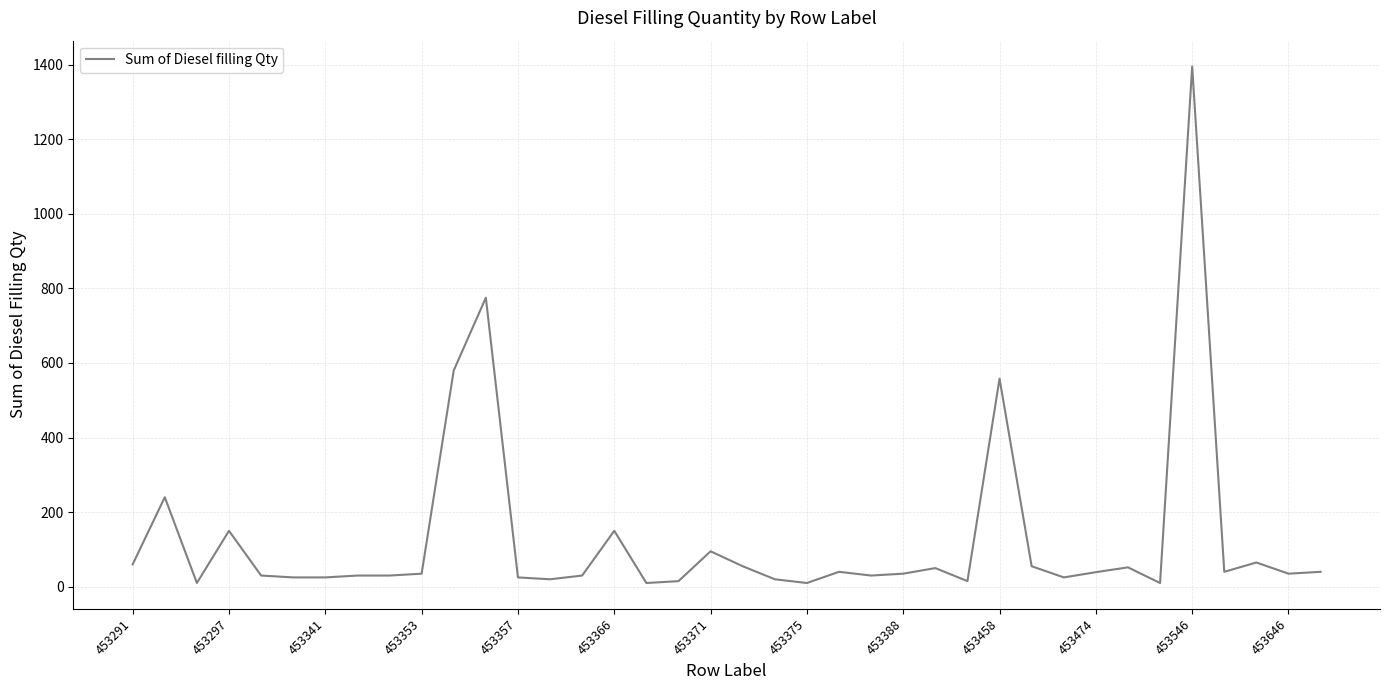

What is the greatest value displayed?

1395